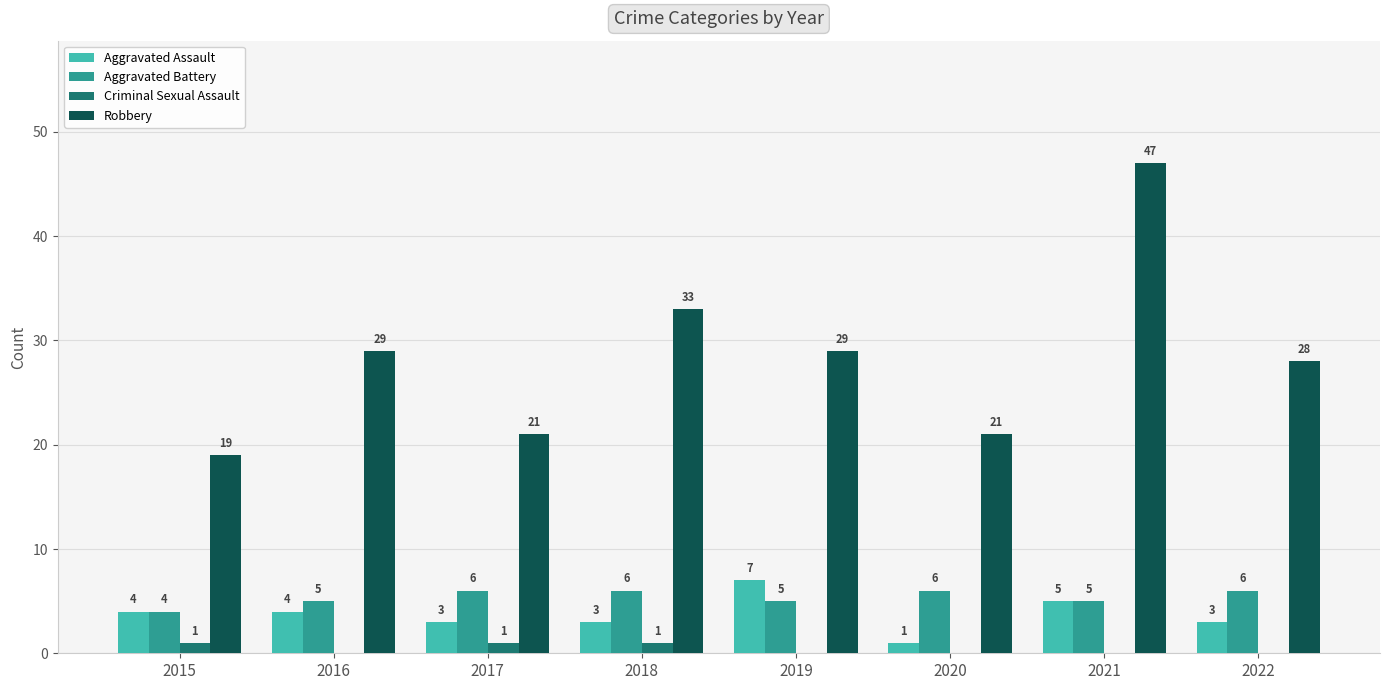

What is the maximum value for Robbery?

47